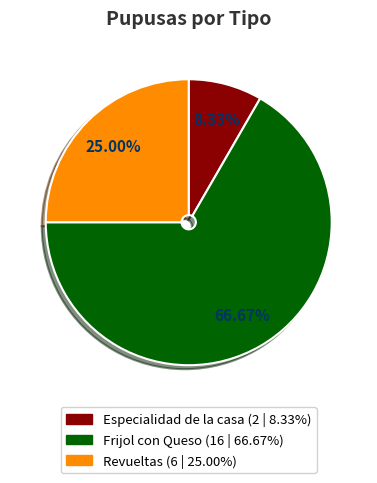

What is the ratio of the value at Frijol con Queso to the value at Revueltas?

2.7